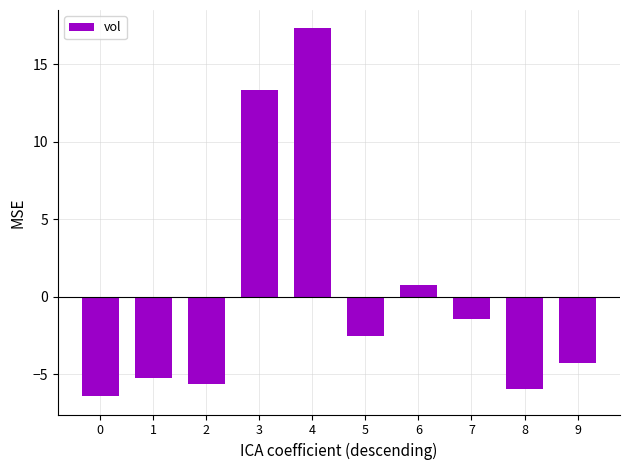

What is the change in value from 0 to 3?

+19.8